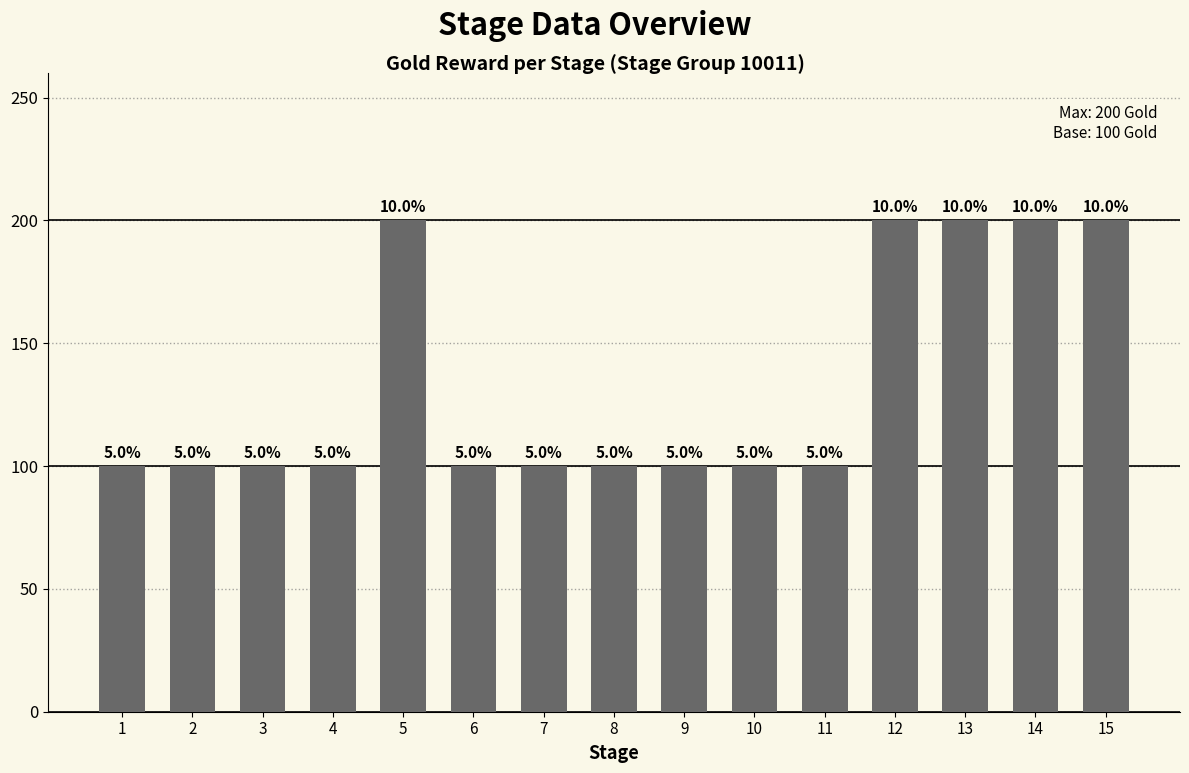

Reading right to left, list all the values displayed in this chart.

200	200	200	200	100	100	100	100	100	100	200	100	100	100	100